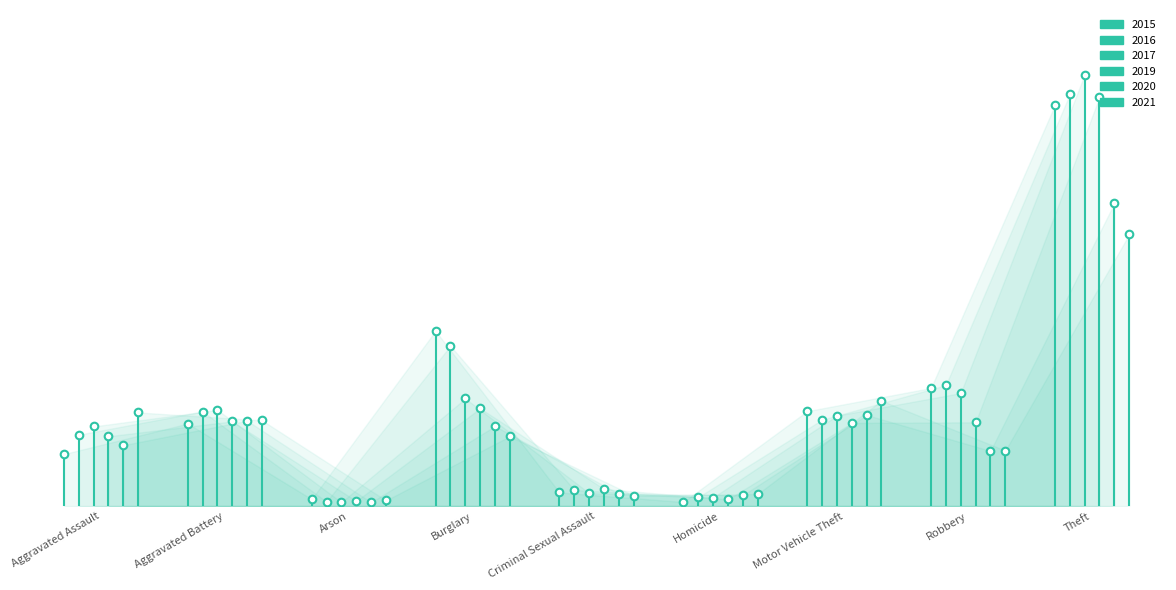

Which series has the largest total across all categories?

2016